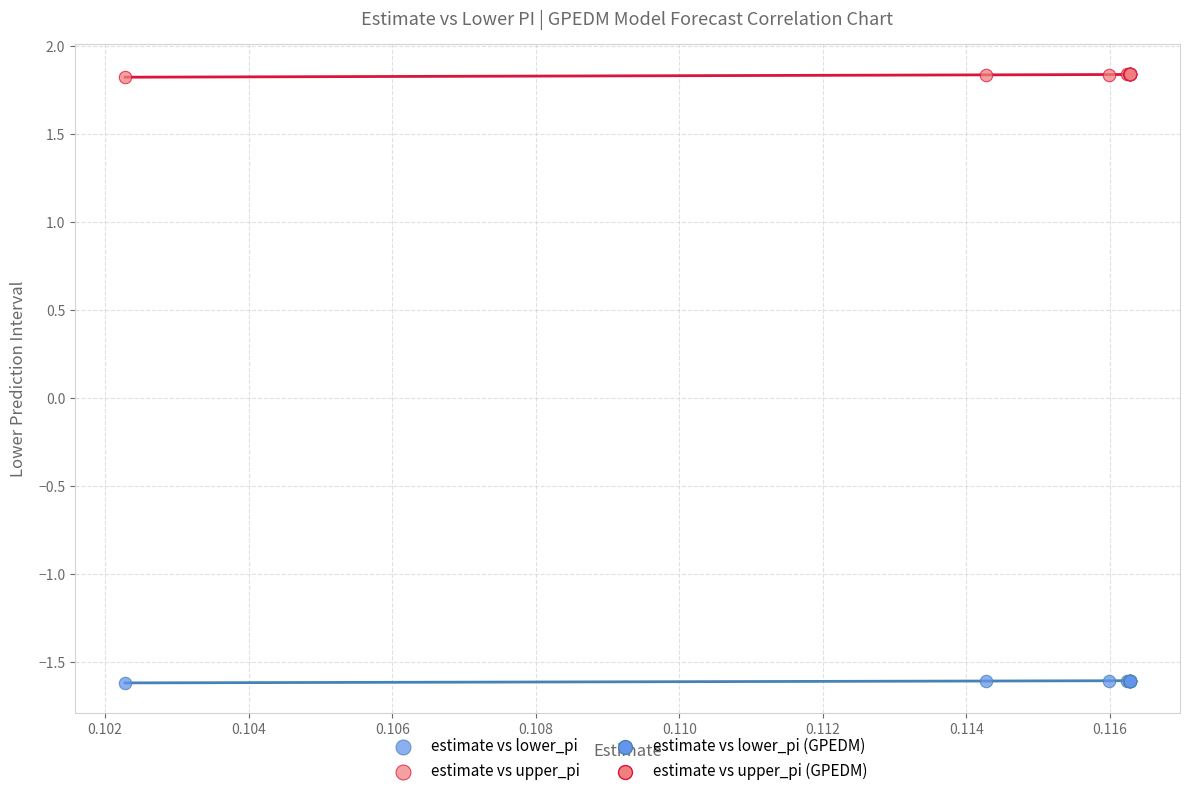

Which series contains the lowest Y value?

estimate vs lower_pi